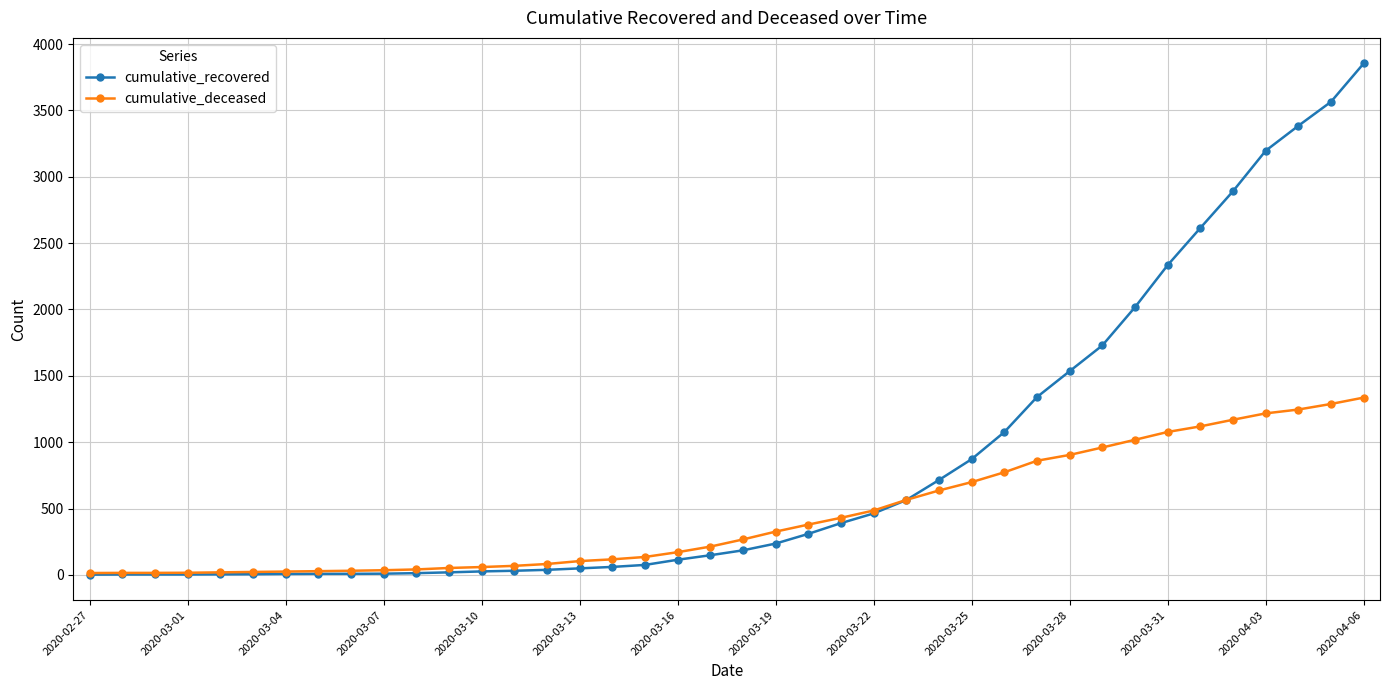

Which series has the largest range (max minus min)?

cumulative_recovered